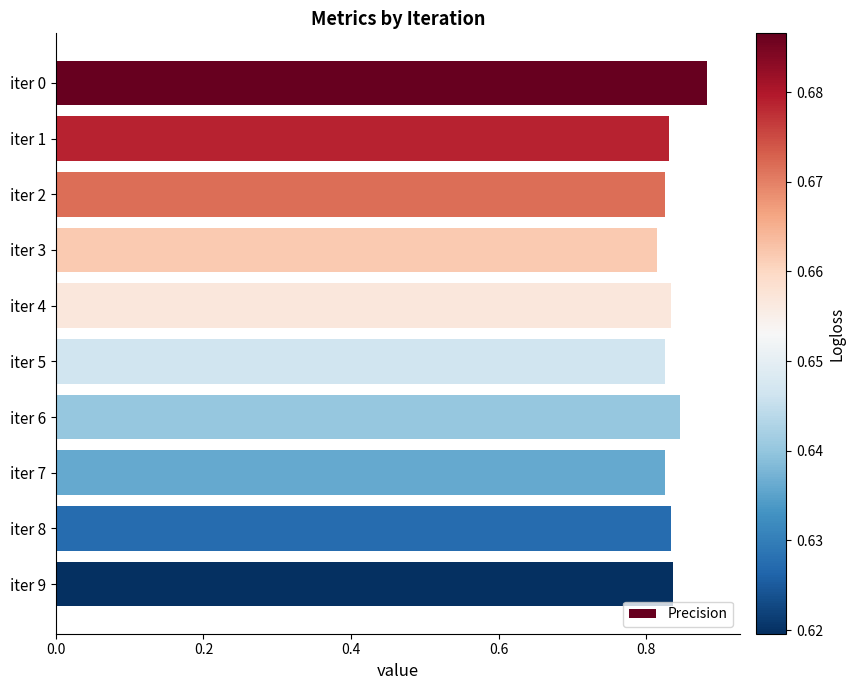

Between iter 7 and iter 0, which is larger?

iter 0